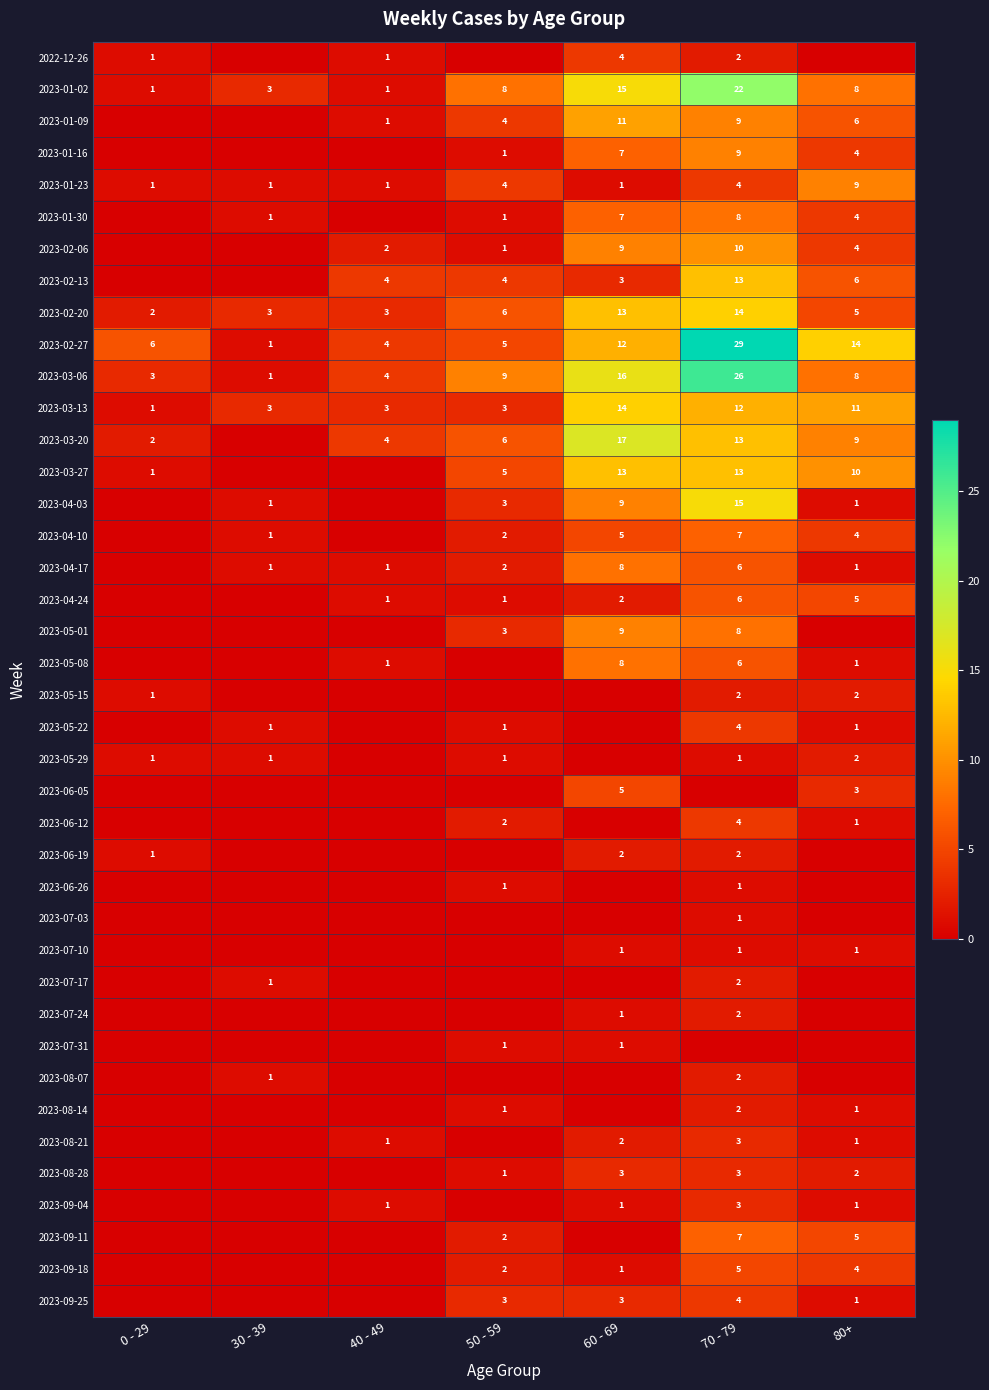

Between 80+ and 50 - 59, which is larger?

80+